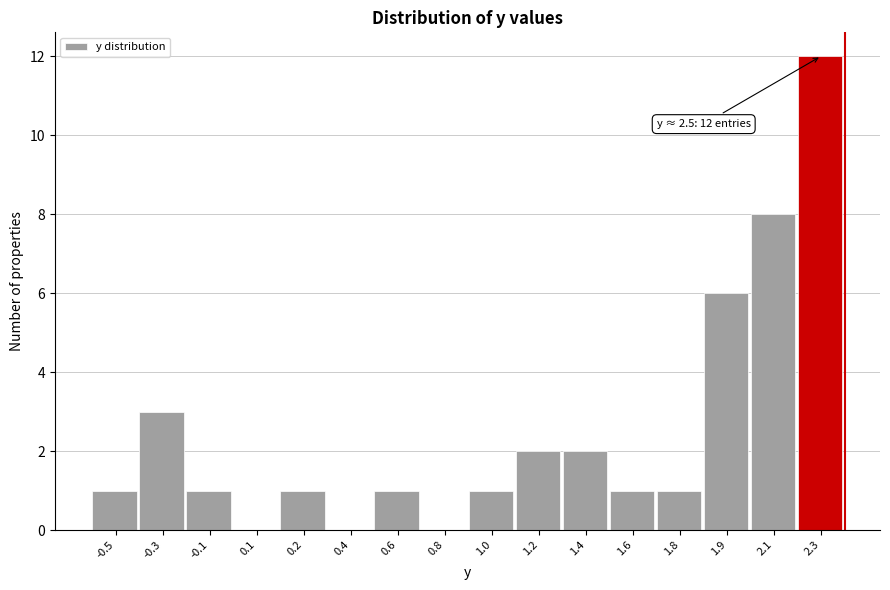

Reading left to right, transcribe all the data shown in this chart.

-0.5=1	-0.3=3	-0.1=1	0.1=0	0.2=1	0.4=0	0.6=1	0.8=0	1.0=1	1.2=2	1.4=2	1.6=1	1.8=1	1.9=6	2.1=8	2.3=12